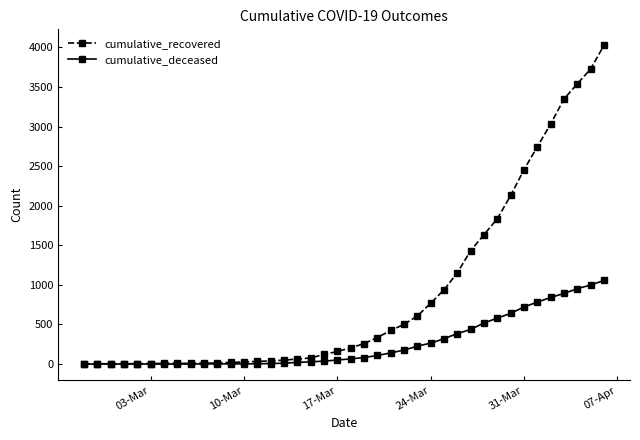

At how many categories does at least one series exceed 1773?

9